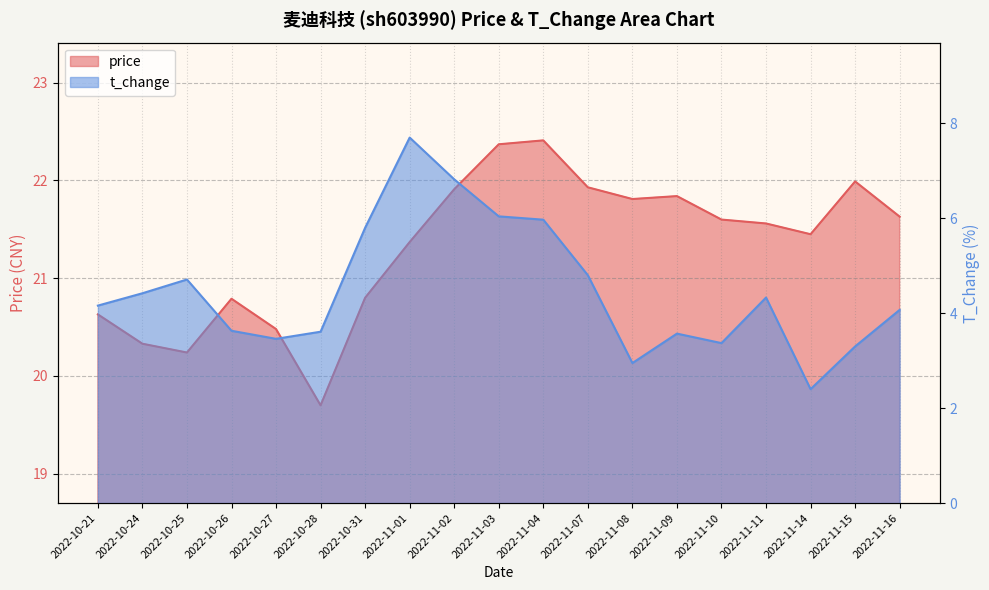

Read the price value at 2022-11-15.

22.0